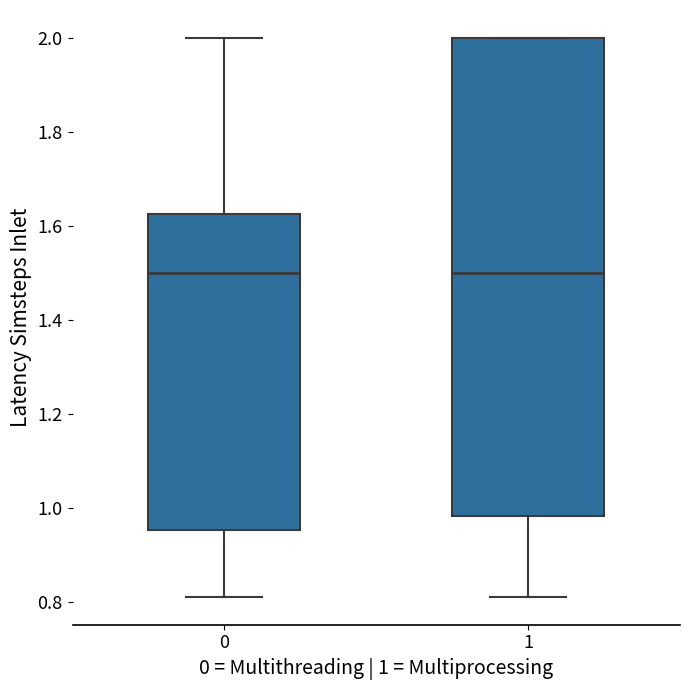

Reading left to right, transcribe this box plot: for each box, give where its median line is, the range the box spans, and where its two whiskers end, as read against the y-axis. The values are not printed on the chart, so give them approximately, as read against the axis.

0: median 1.50, box 0.96 to 1.62, whiskers 0.82 to 2.00
1: median 1.50, box 0.98 to 2.00, whiskers 0.82 to 2.00